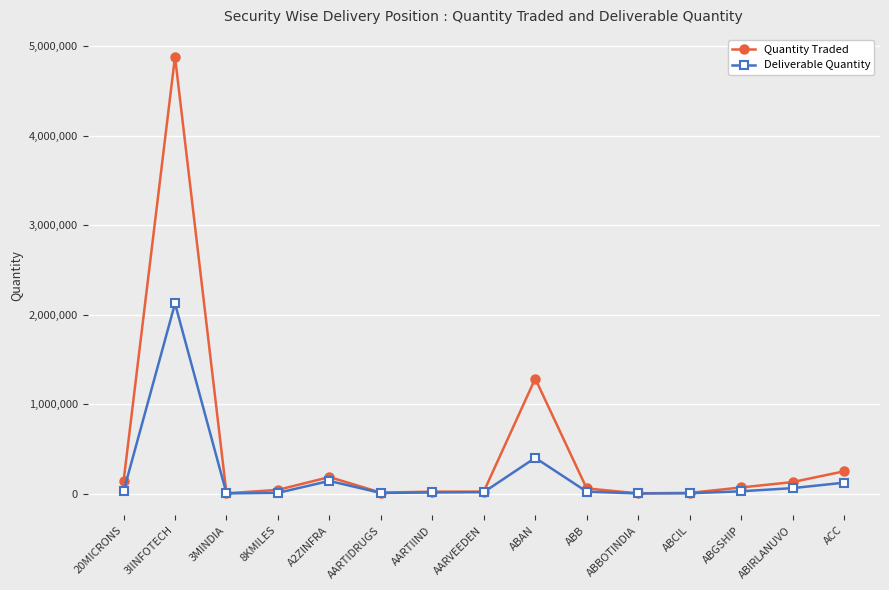

At which label is Quantity Traded closest to 2441771?

ABAN